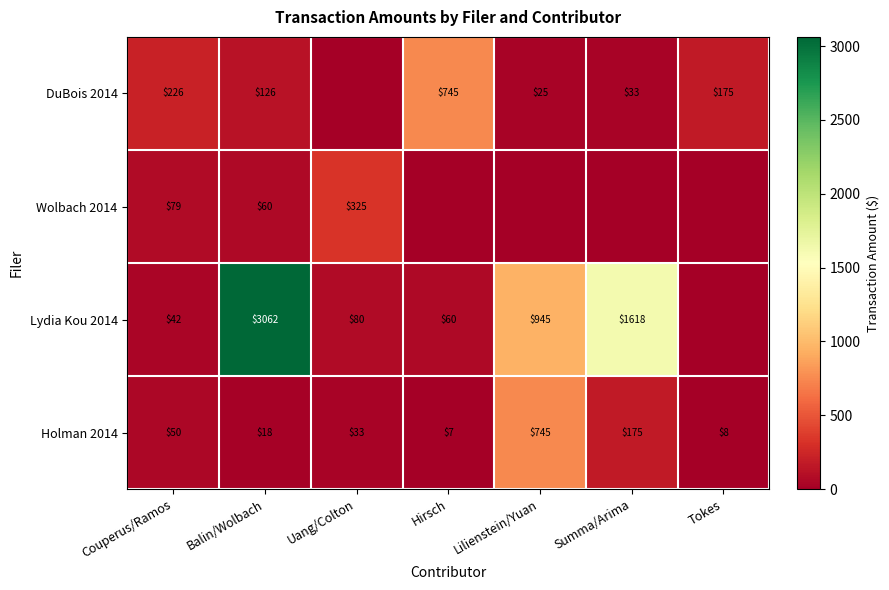

What is the total value across all series at Couperus/Ramos?

396.7